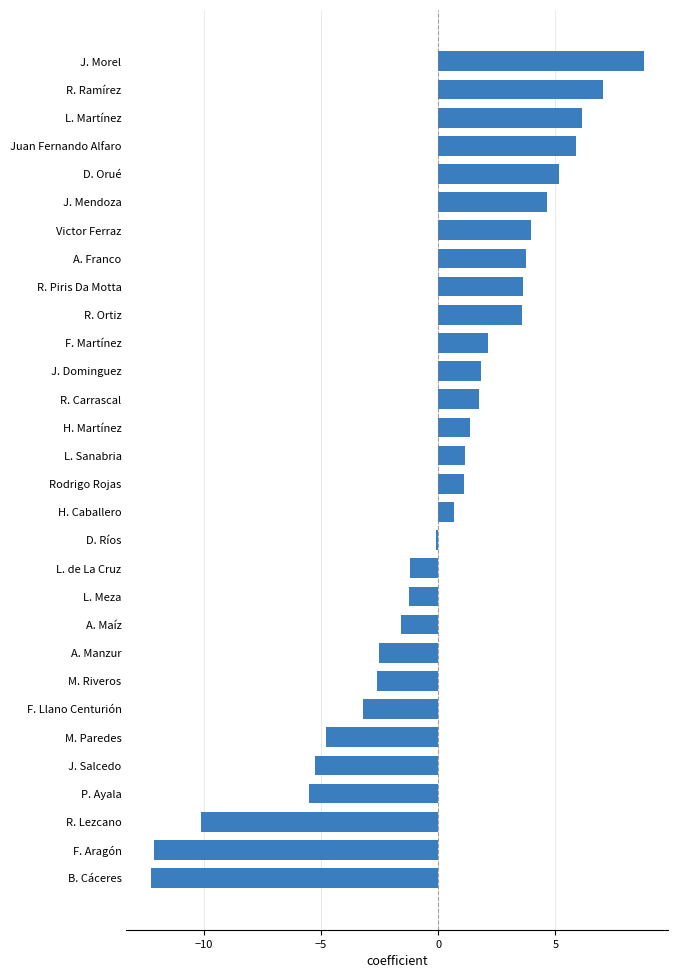

Does the chart contain stacked bars?

No